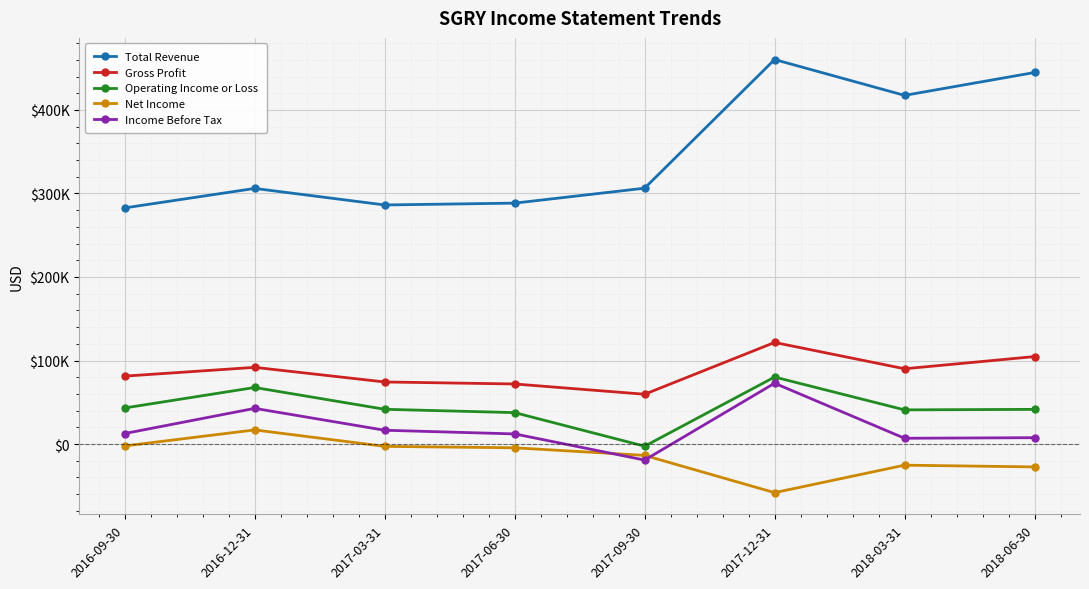

Is it true that Income Before Tax equals 12600 at 2016-09-30?

True